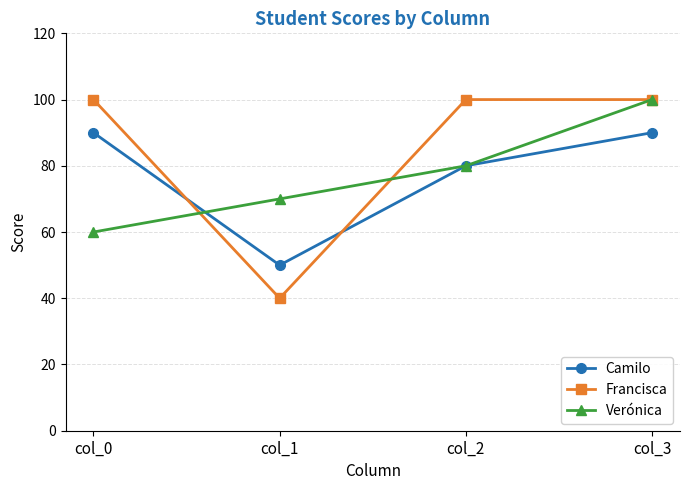

At how many categories does at least one series exceed 75?

3